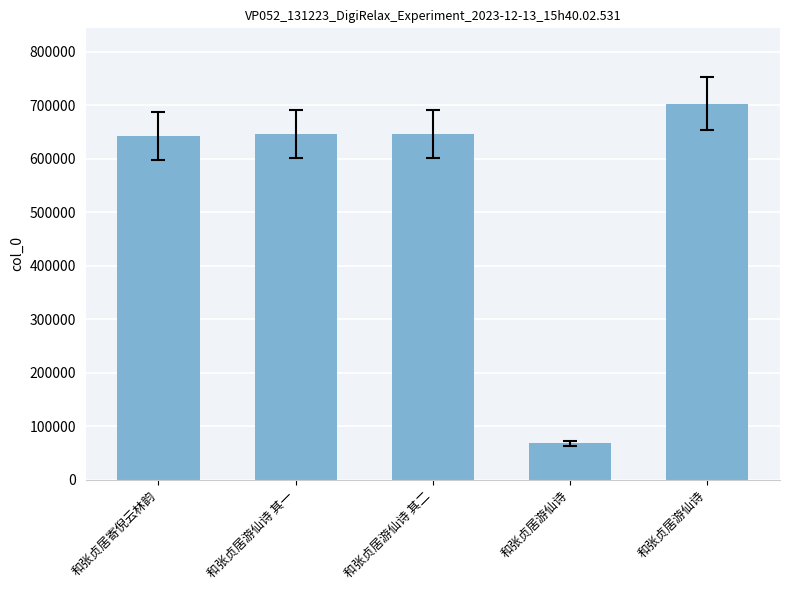

At which category does the chart reach its peak across all series?

和张贞居游仙诗